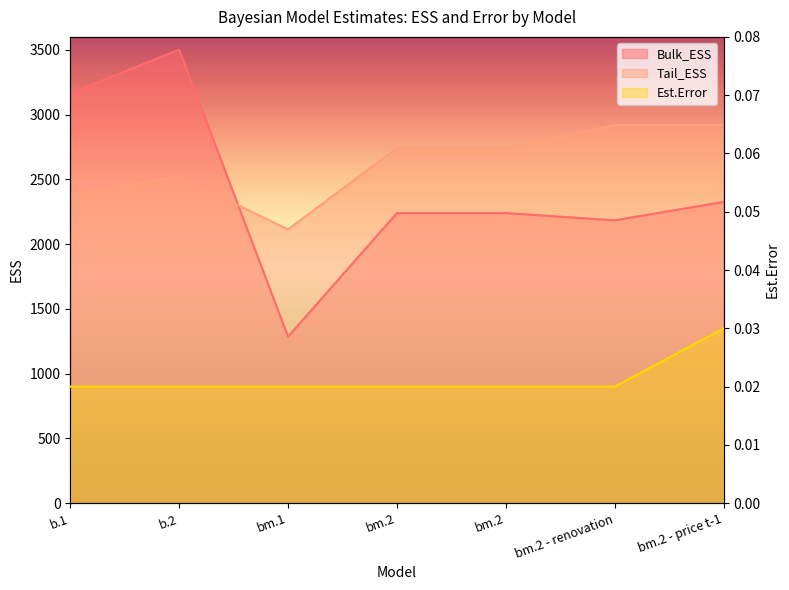

Where is Bulk_ESS nearest to the value 2394?

bm.2 - price t-1